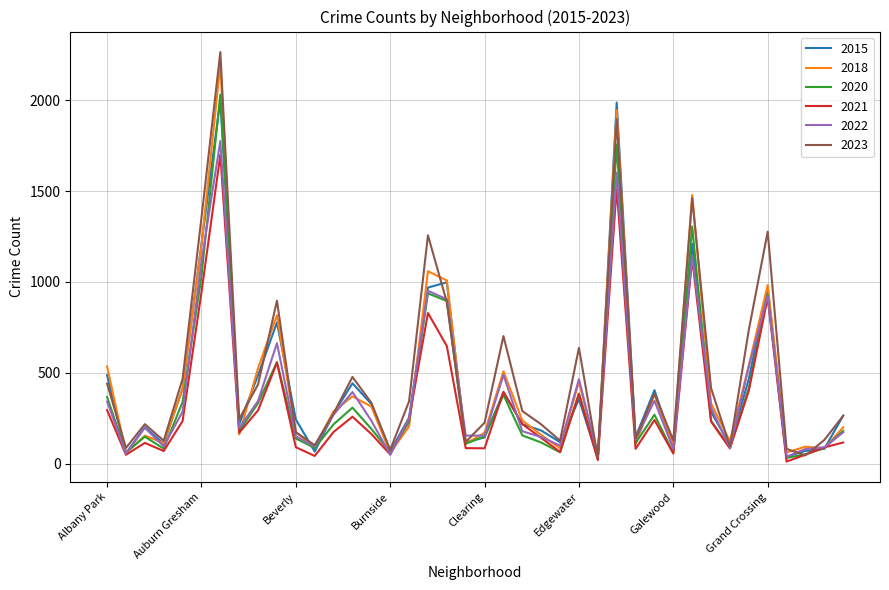

Does the chart have visible grid lines?

Yes